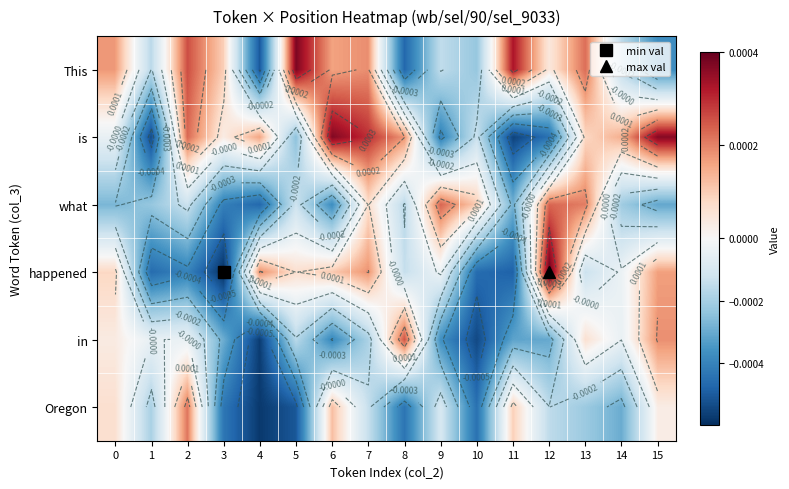

The happened series shows -0.0 at 9. True or false?

False